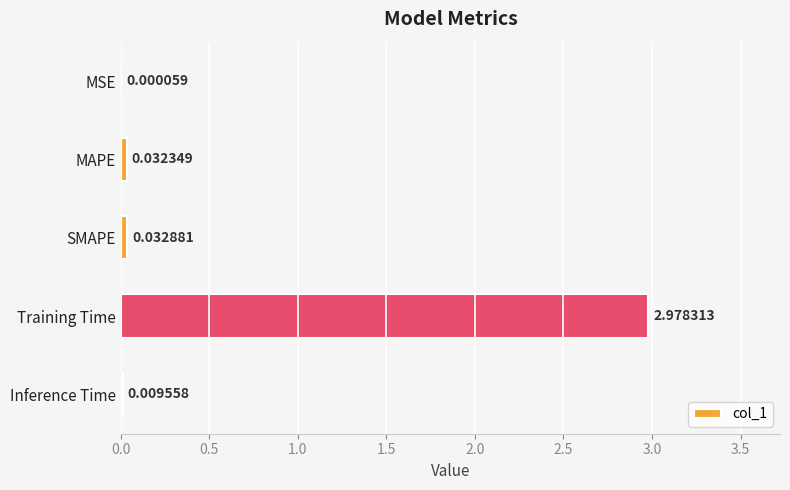

Where is the data nearest to the value 1?

SMAPE